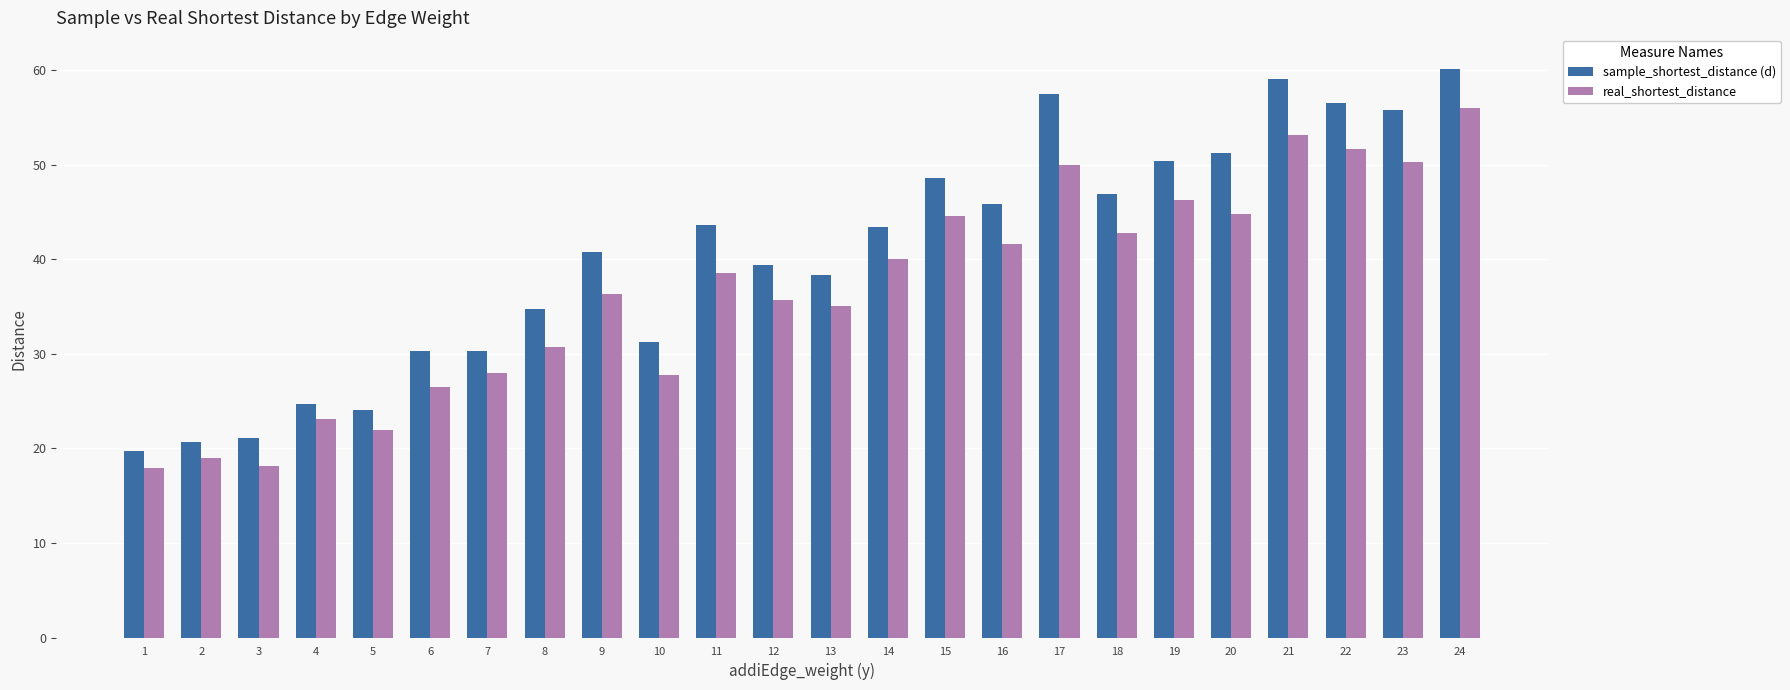

Is it true that sample_shortest_distance (d) equals 50.3 at 19?

True